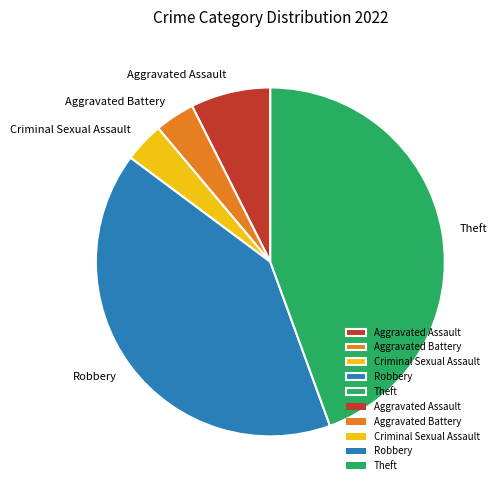

Which category has the biggest portion of the pie?

Theft